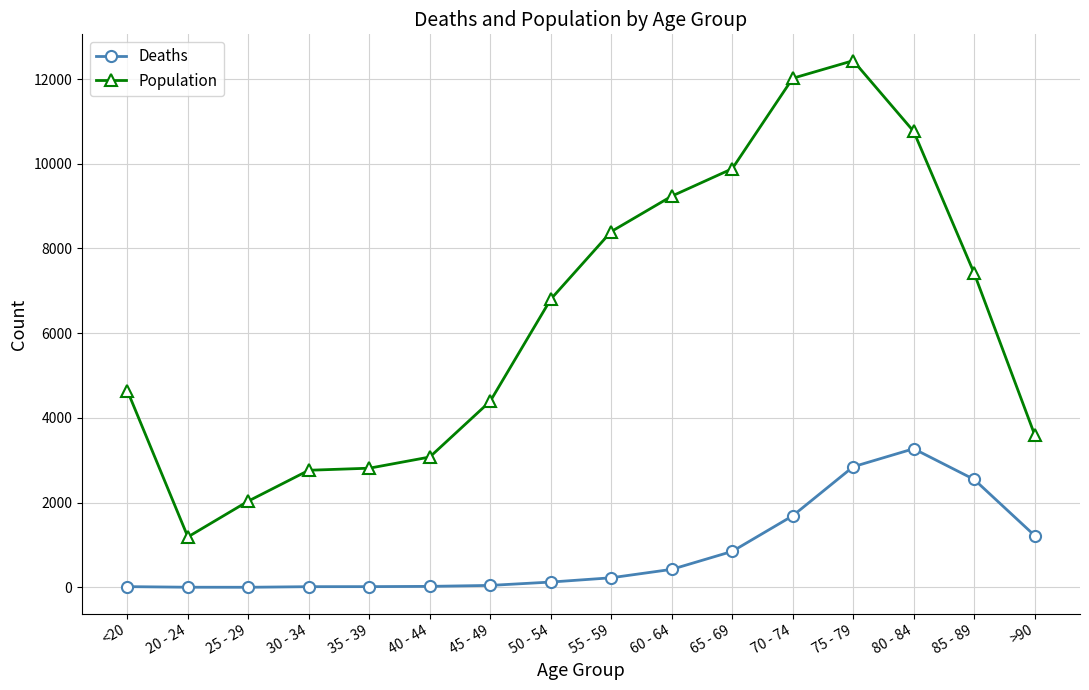

What is the value of the Deaths point at the 9th from the left?

227